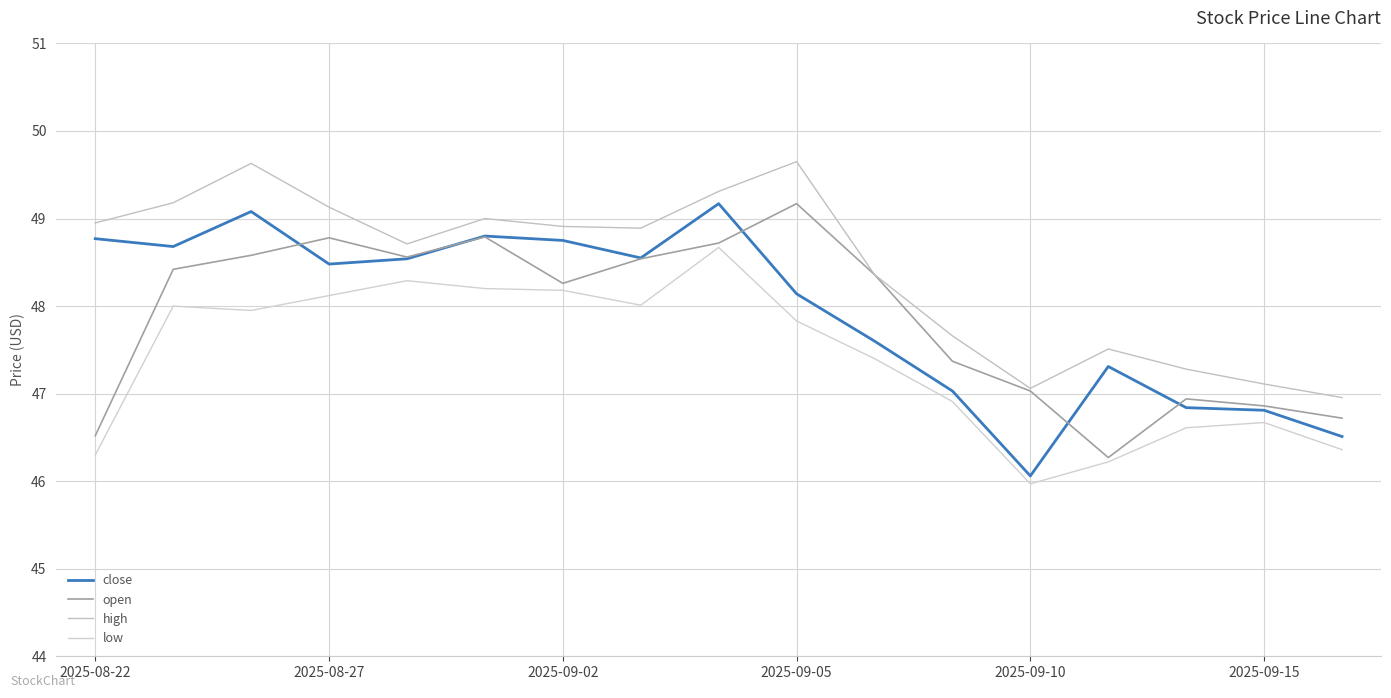

Which series has the largest total across all categories?

high